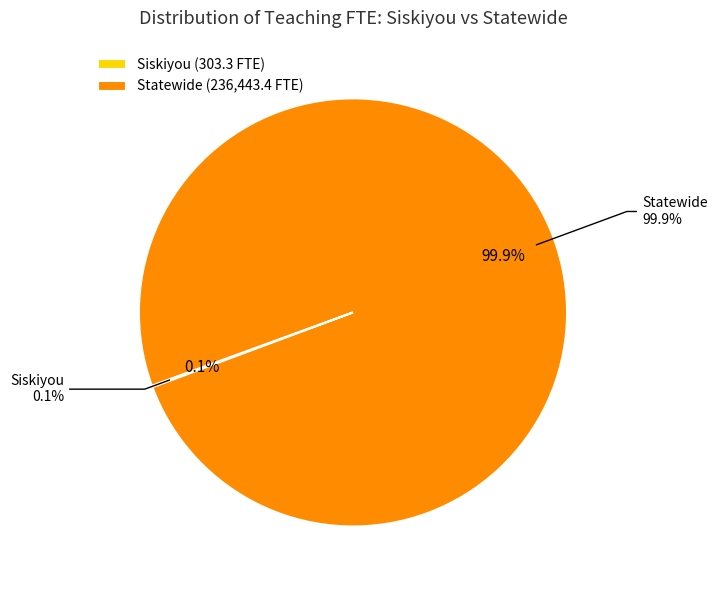

Which slice represents more than half of the pie?

Statewide